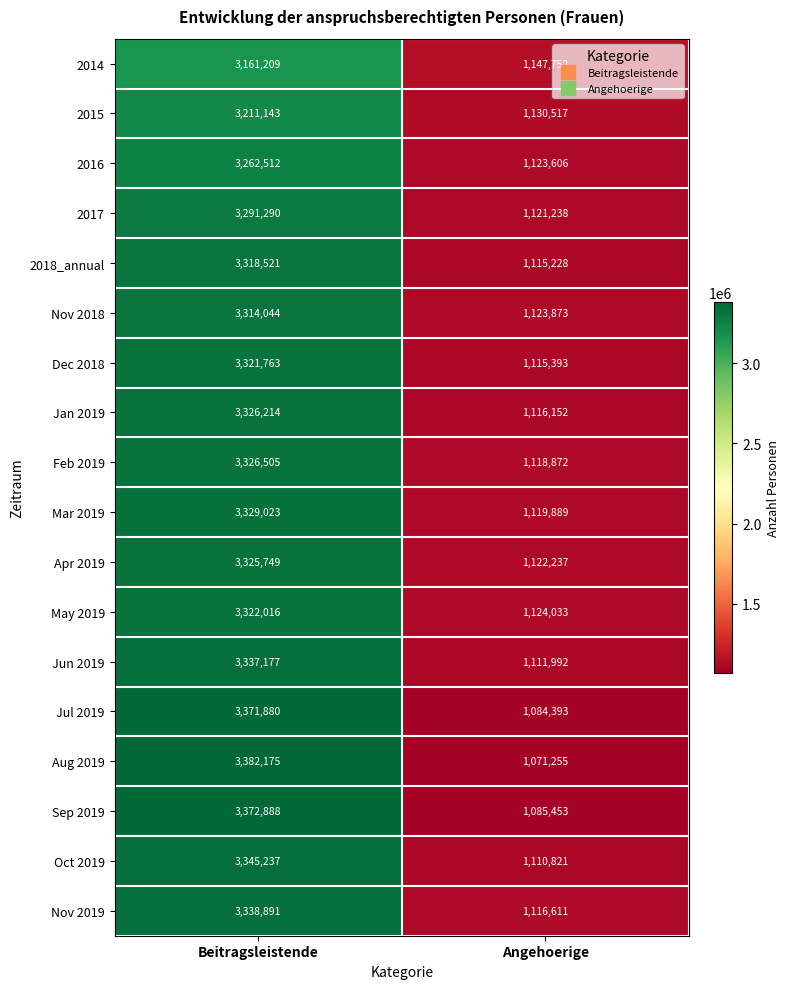

What value does the Aug 2019 series have at Angehoerige, to the nearest 10?

1071260